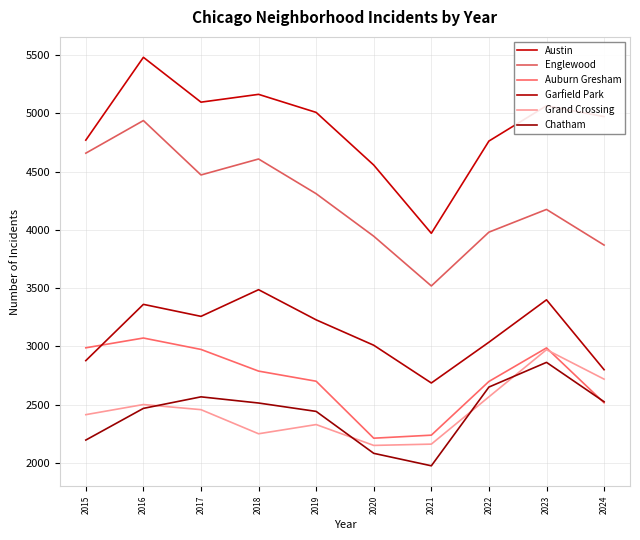

True or false: Englewood has more than 0 interior local peaks.

True